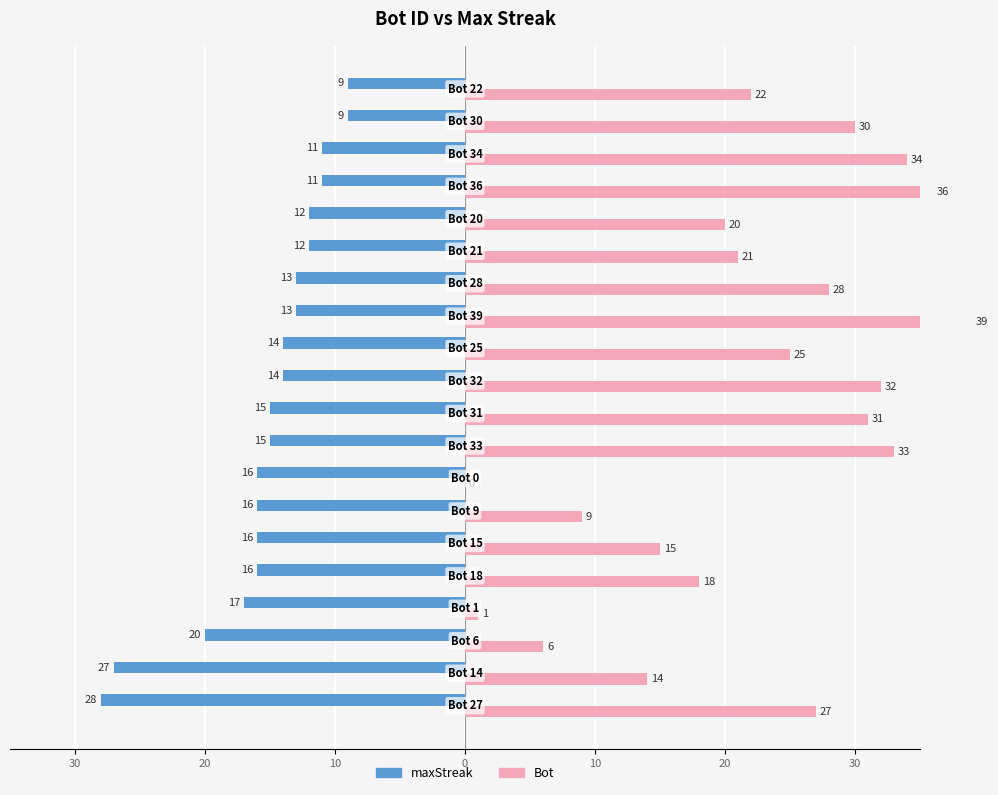

How many categories are shown in the chart?

20